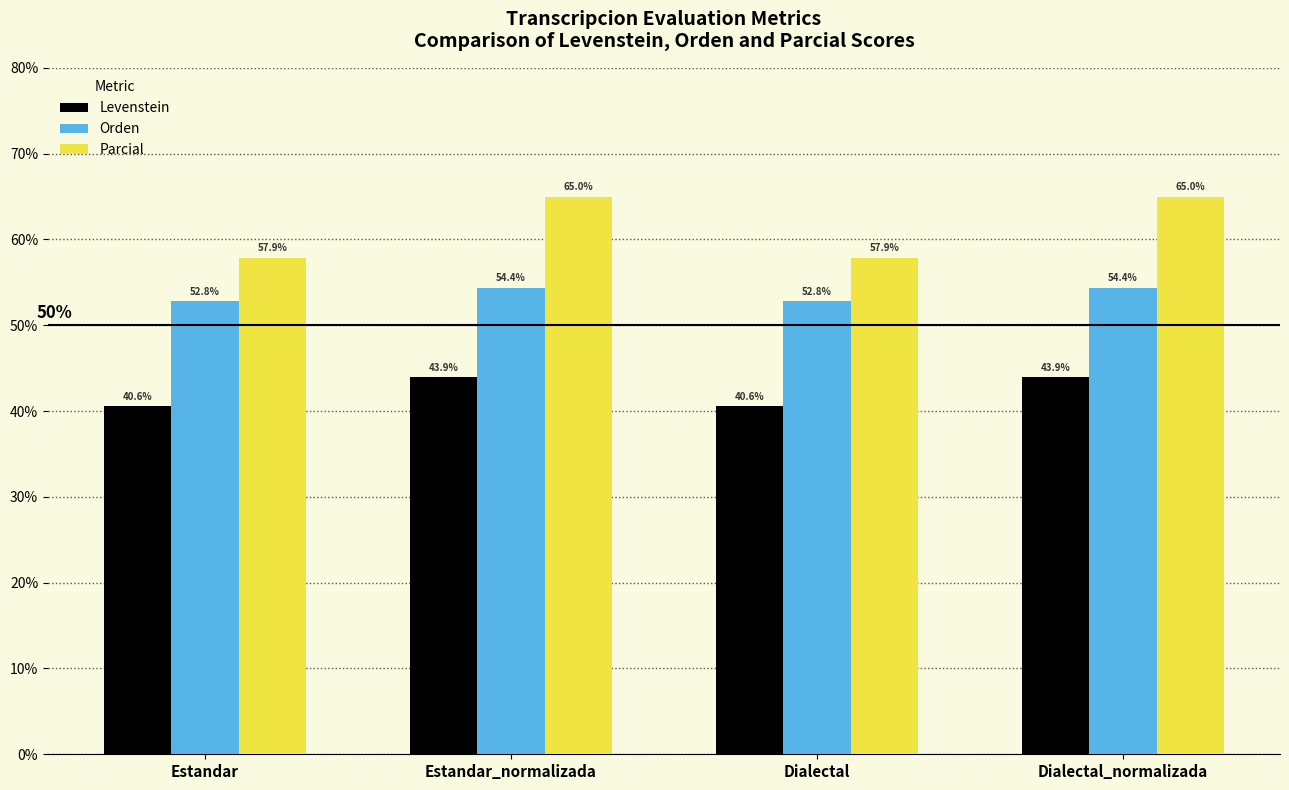

What position from the left is Dialectal?

3